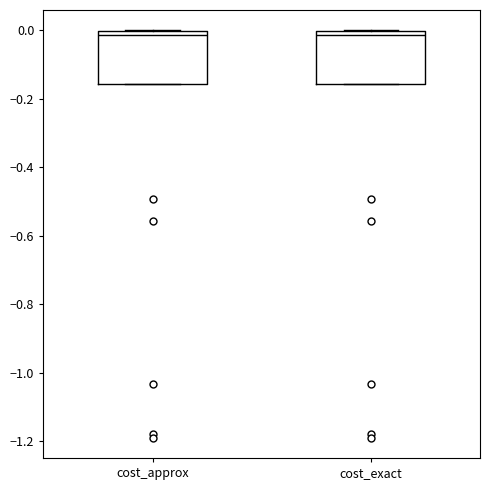

Reading left to right, transcribe this box plot: for each box, give where its median line is, the range the box spans, and where its two whiskers end, as read against the y-axis. The values are not printed on the chart, so give them approximately, as read against the axis.

cost_approx: median -0.02, box -0.16 to 0.00, whiskers -0.16 to 0.00
cost_exact: median -0.02, box -0.16 to 0.00, whiskers -0.16 to 0.00